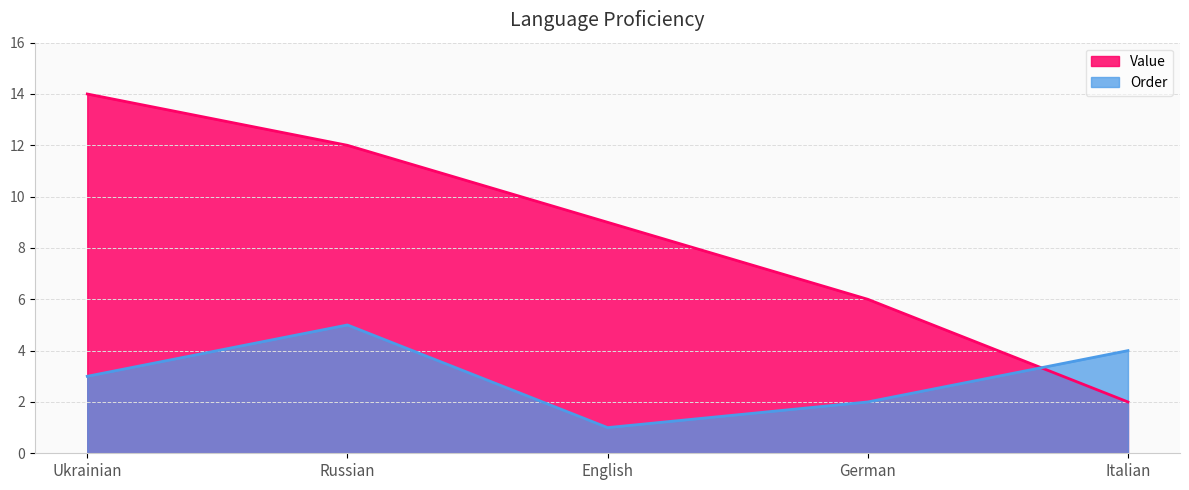

What value does the Order series have at German?

2